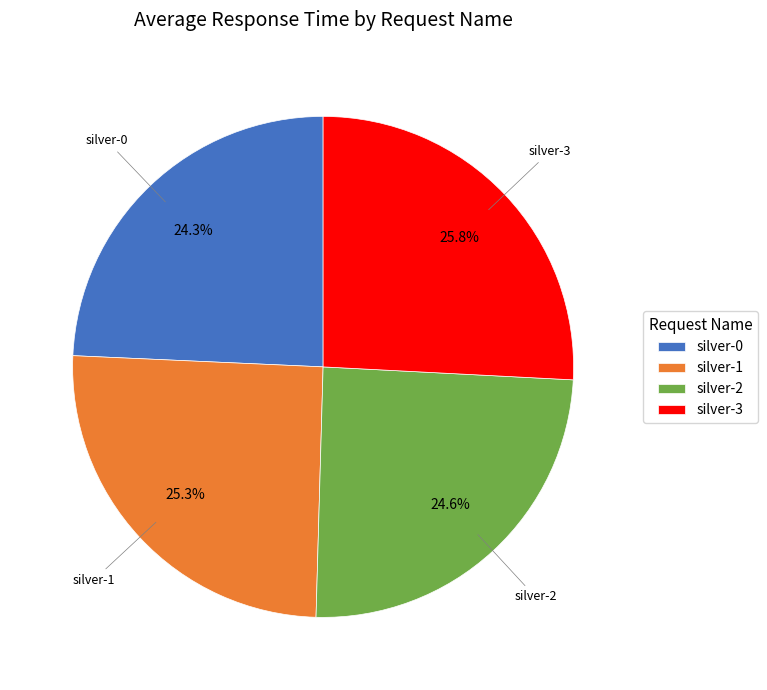

To the nearest percent, what is the combined percentage of silver-2 and silver-0?

49%